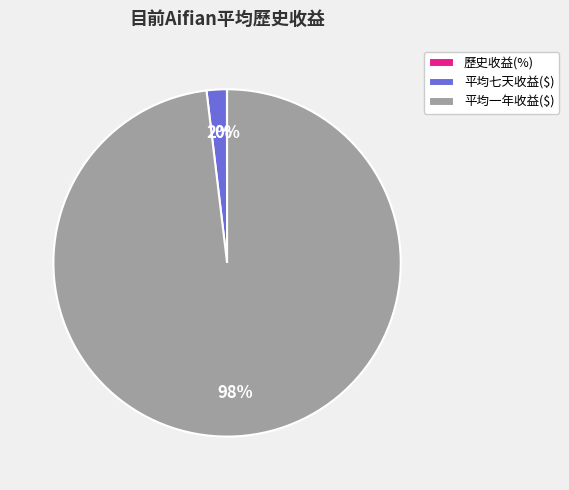

The 平均一年收益($) slice represents 98% of the pie. True or false?

True